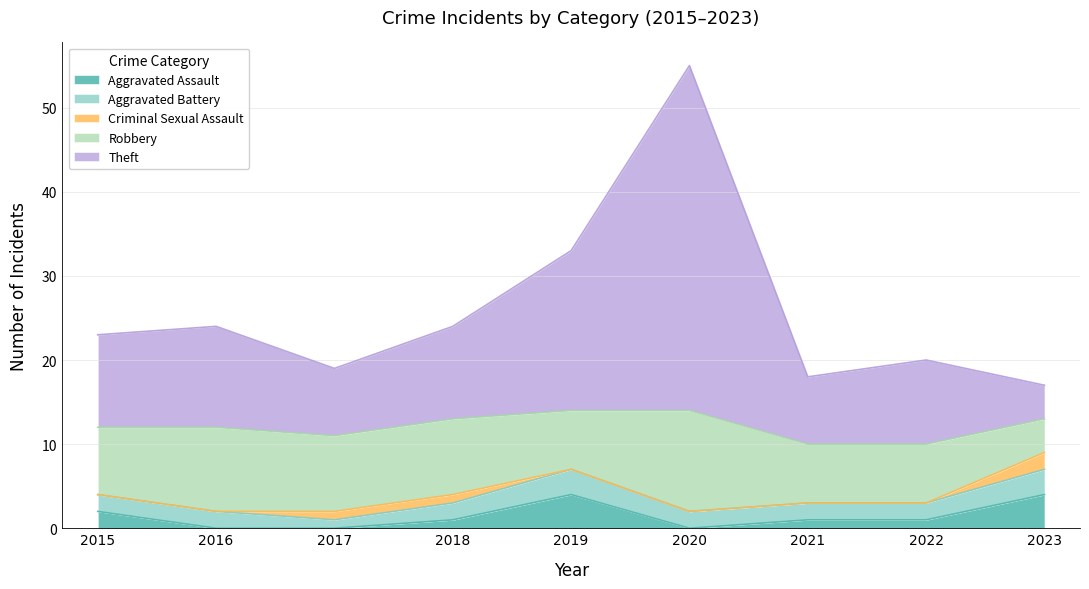

What are all the series names shown in the legend?

Aggravated Assault, Aggravated Battery, Criminal Sexual Assault, Robbery, Theft